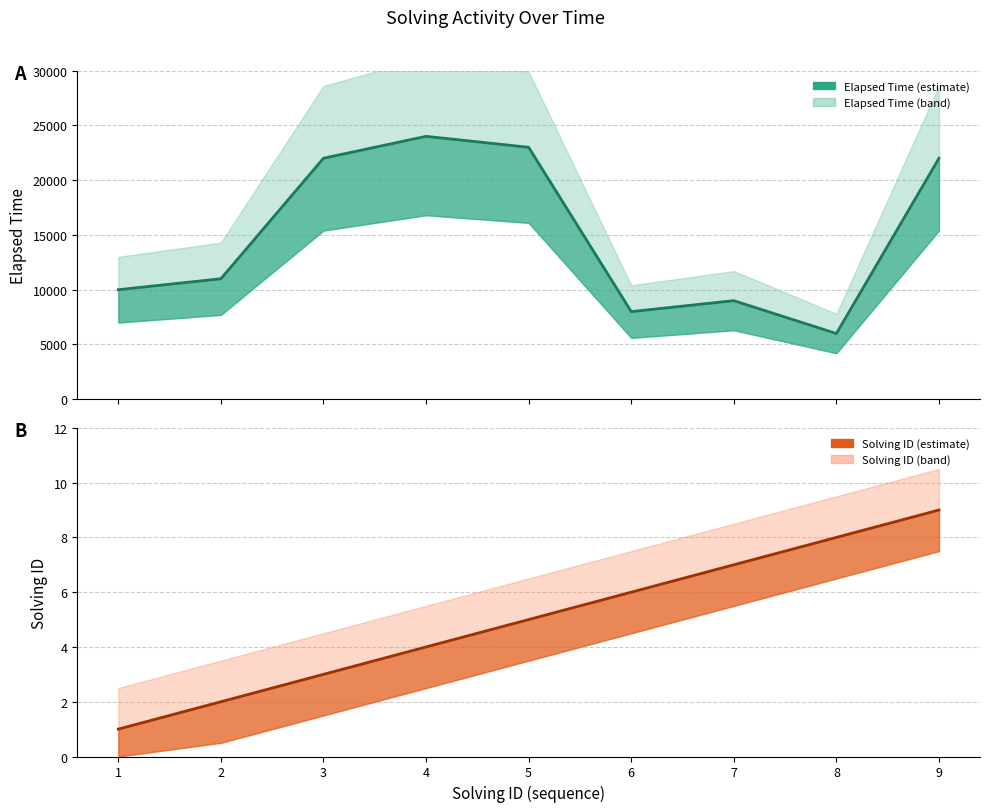

Where does the elapsed_time series first go above 11000?

3